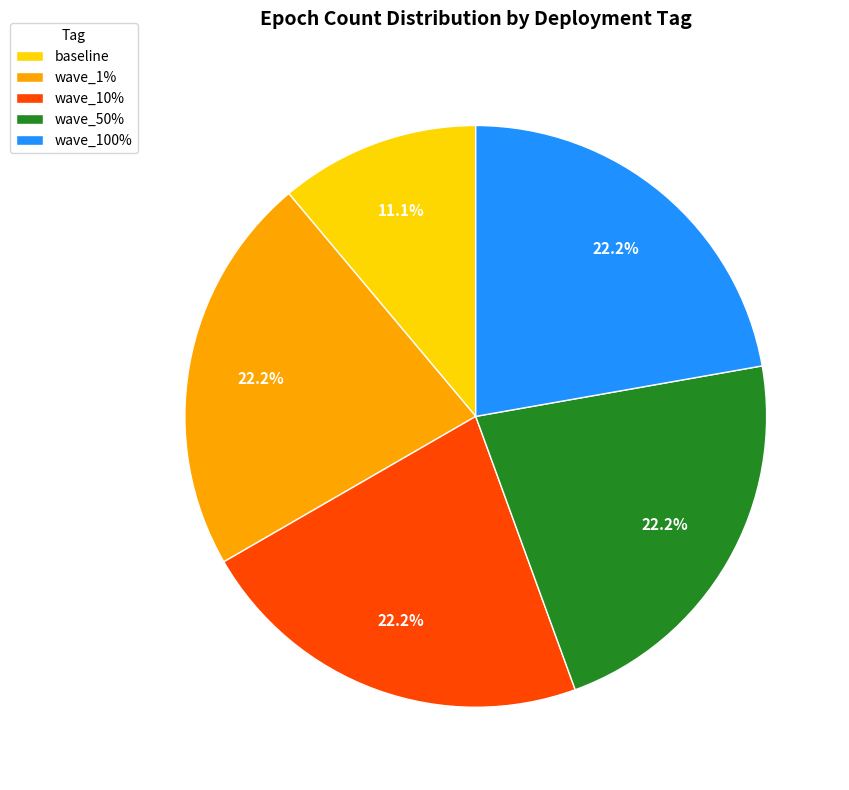

What is the total percentage of wave_1% and wave_10%?

44.4%